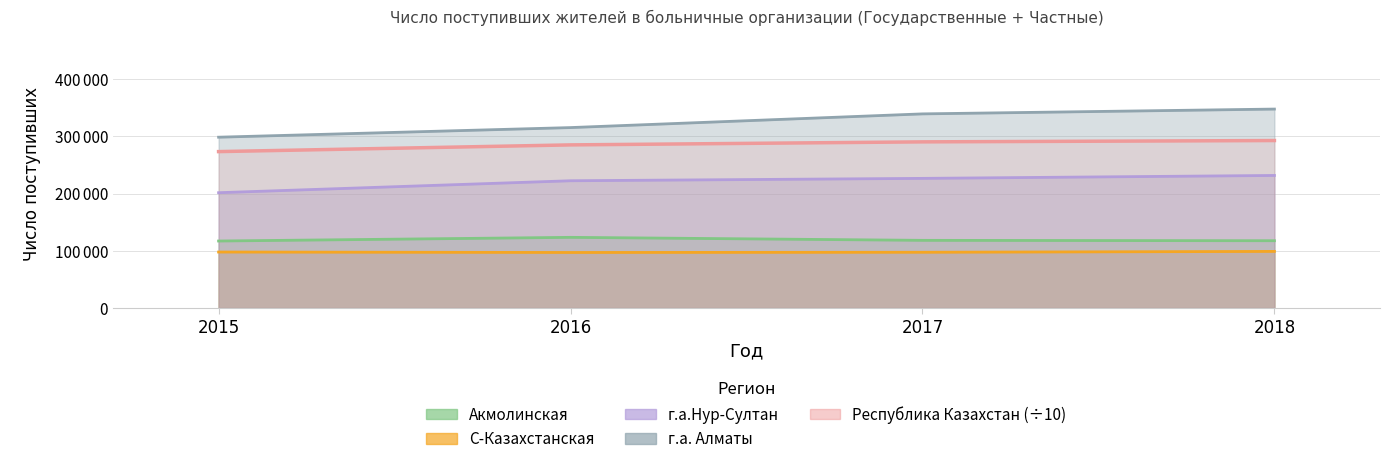

What is the average value of the Акмолинская series?

119130.8